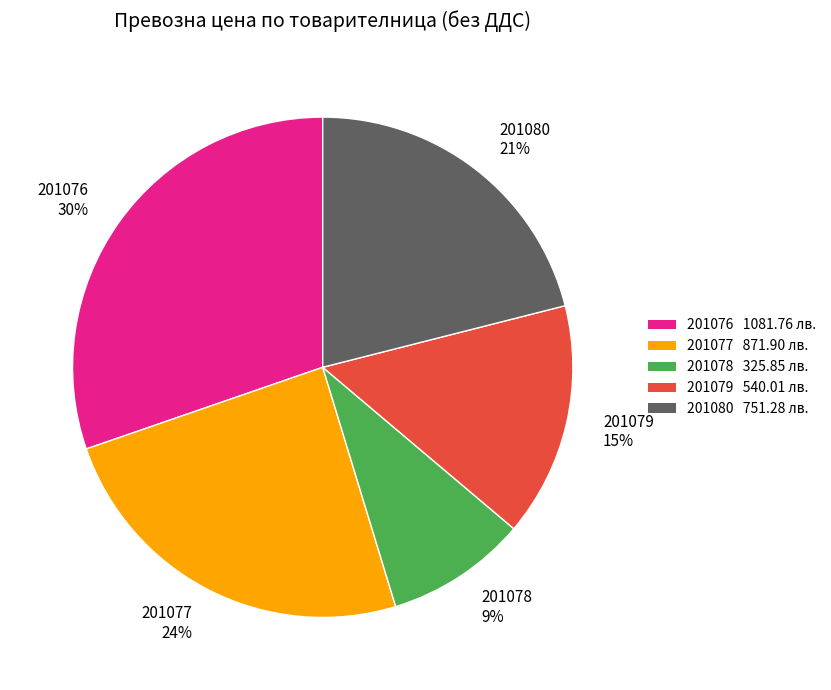

Between 201076 and 201079, which is larger?

201076